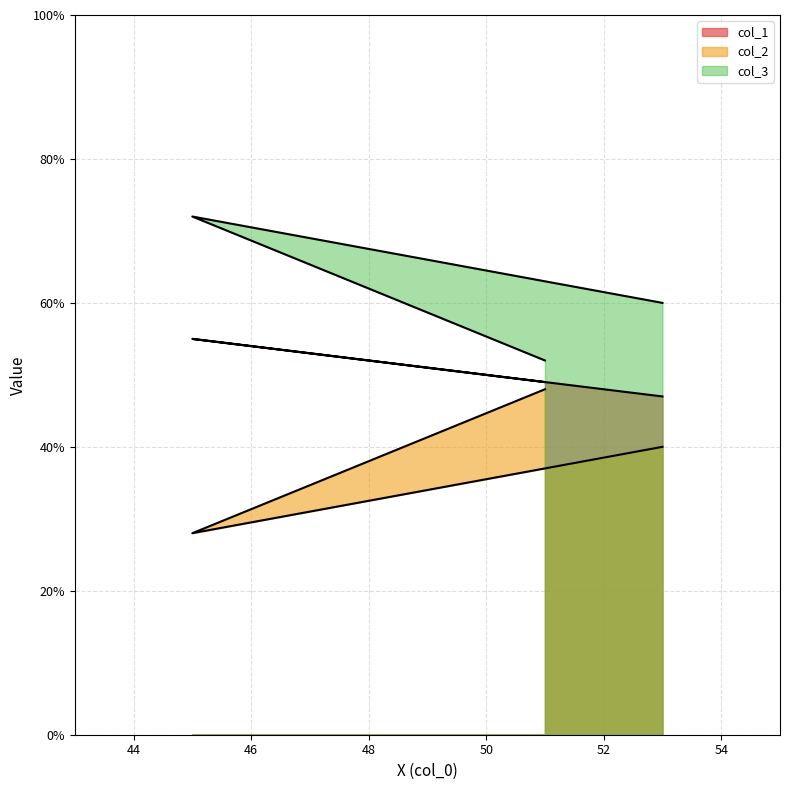

Which series has the widest spread of values?

col_2